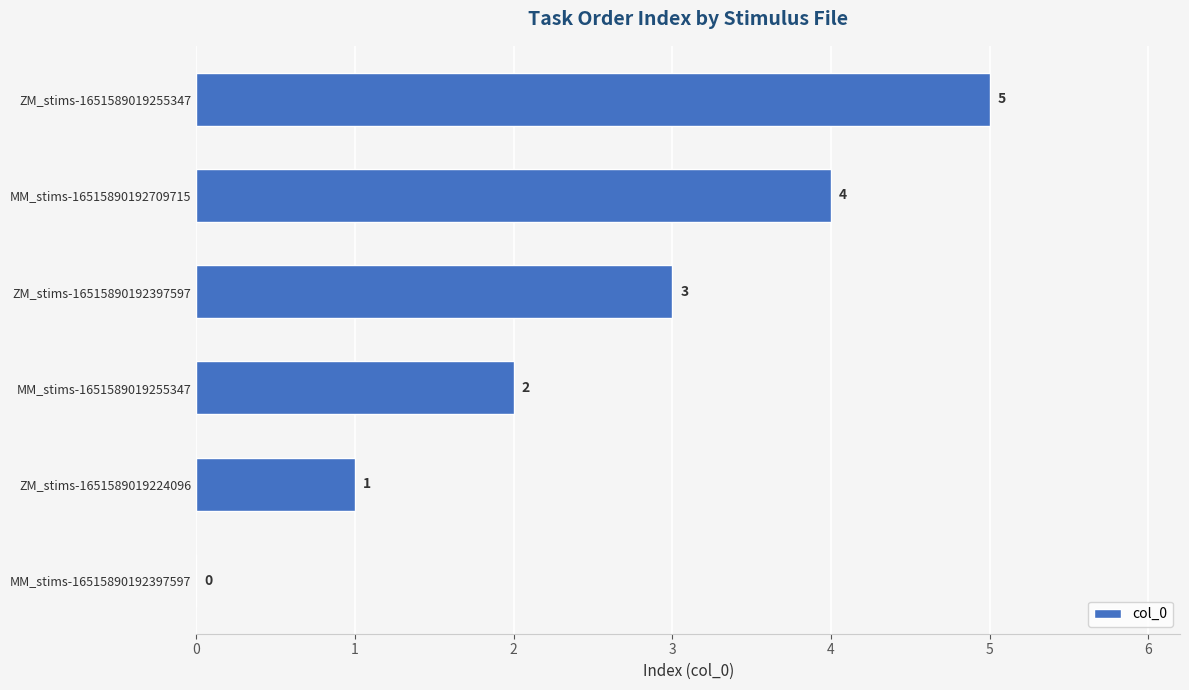

What is the sum of the values at ZM_stims-16515890192397597 and ZM_stims-1651589019255347?

8